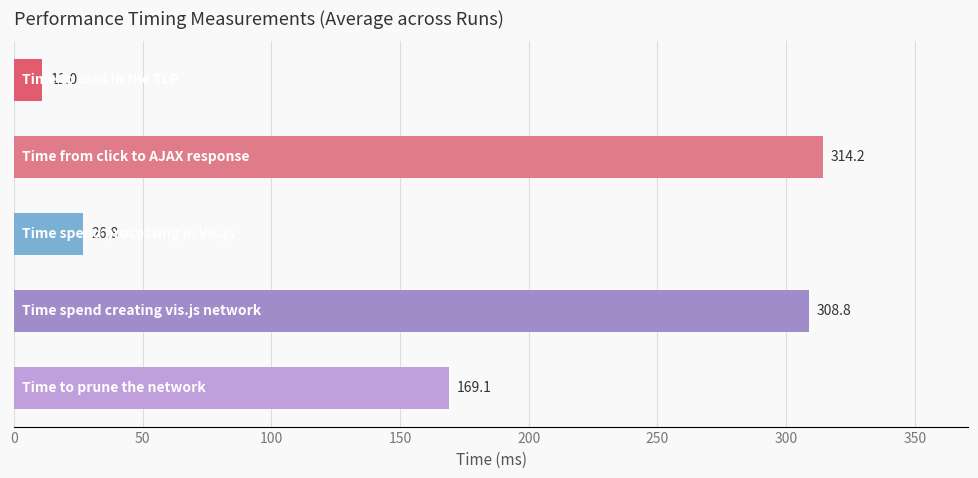

What is the value of the 5th bar from the top?

169.1